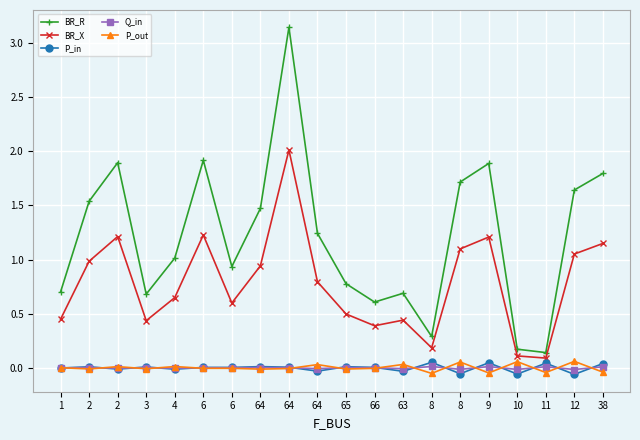

Does the chart have visible grid lines?

Yes